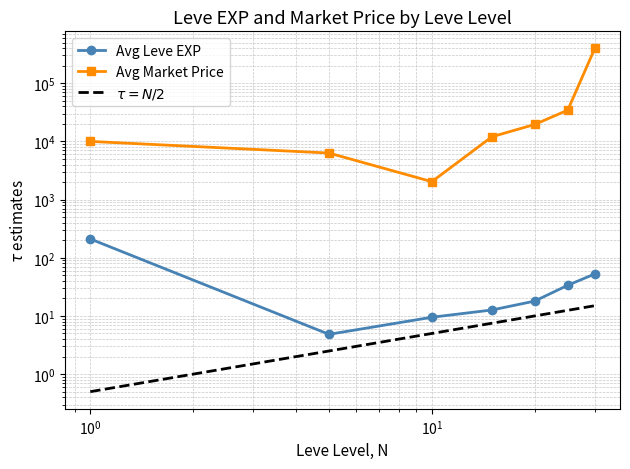

How many distinct data groups are displayed?

3